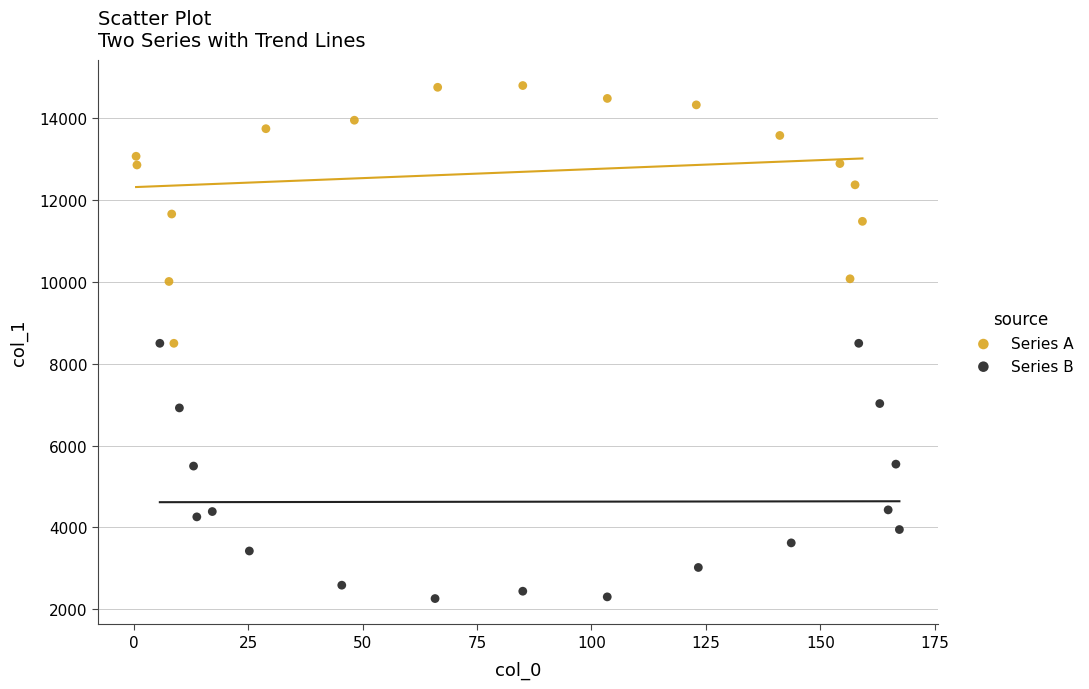

Which series contains the lowest Y value?

Series B